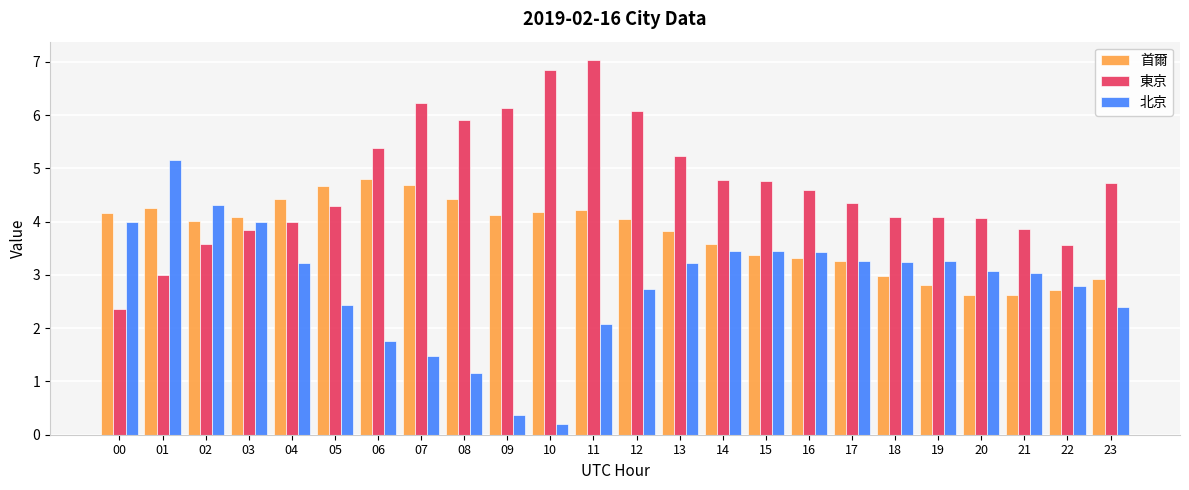

What is the maximum value shown in the chart?

7.0